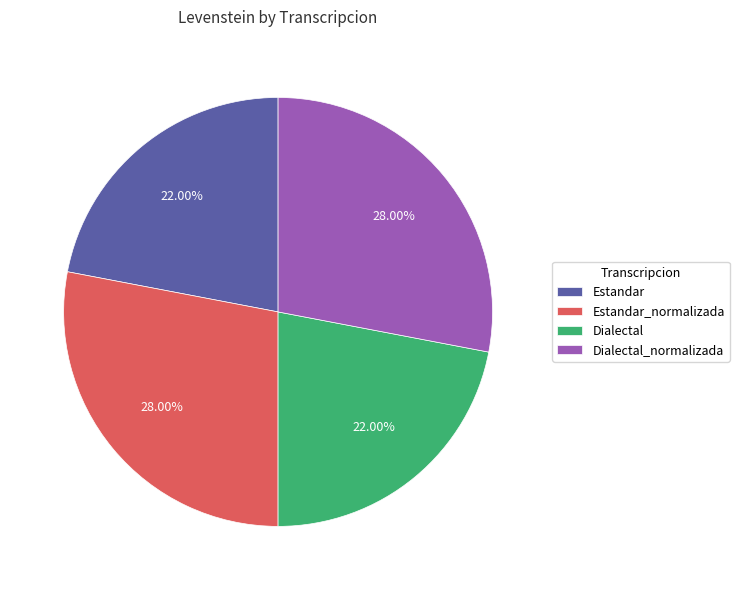

Does any single category account for the majority?

No